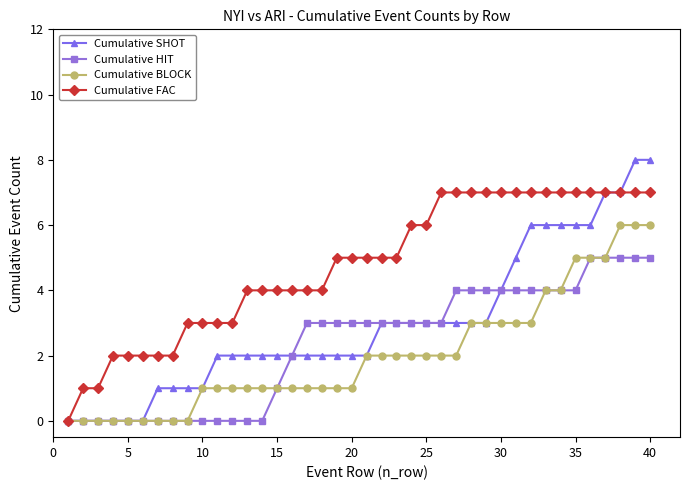

Which series has the largest total across all categories?

Cumulative FAC